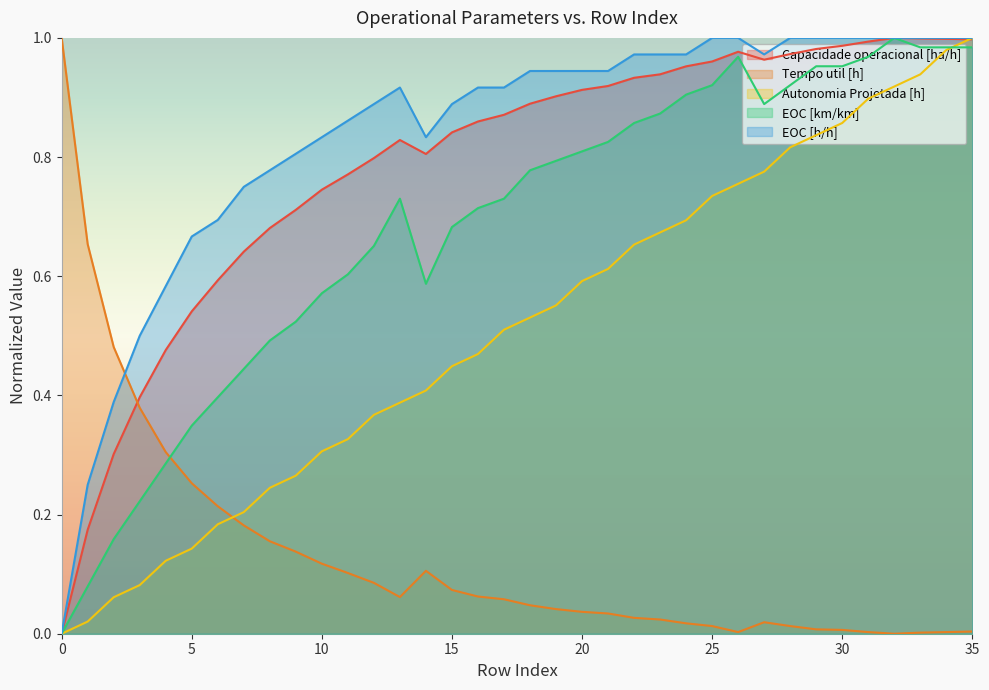

At which category does the chart reach its peak across all series?

32